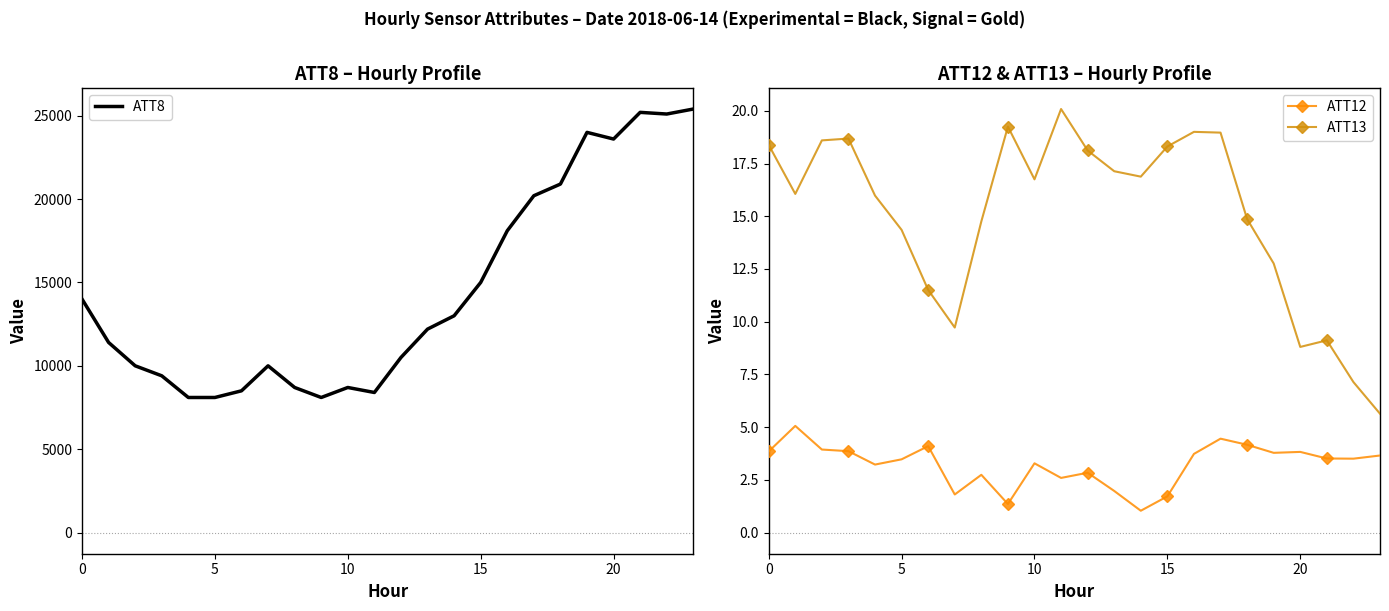

True or false: ATT13 has more than 0 interior local peaks.

True